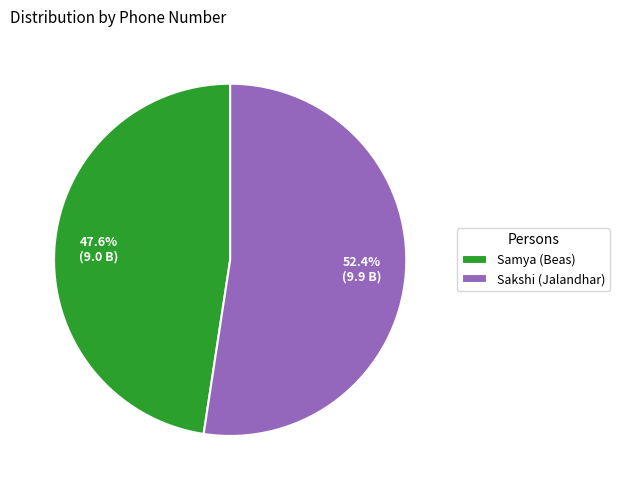

Which category has the smallest portion of the pie?

Samya (Beas)